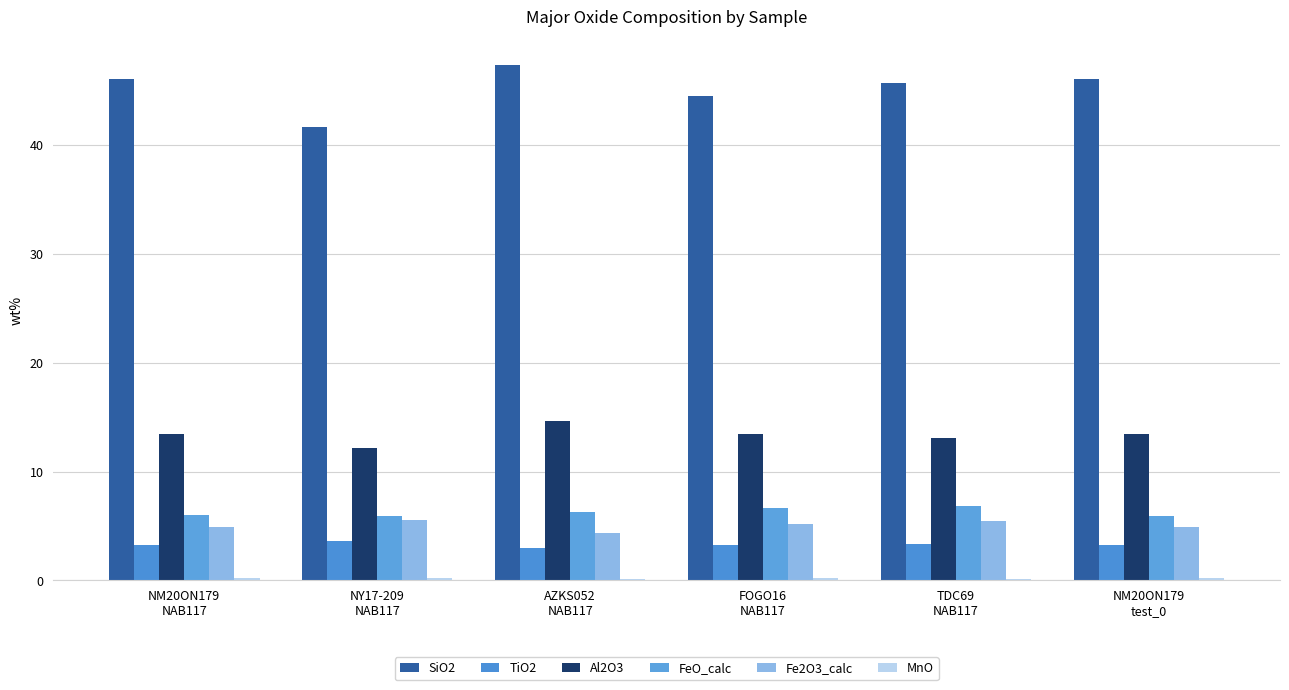

What value does the Fe2O3_calc series have at NM20ON179
NAB117?

4.9